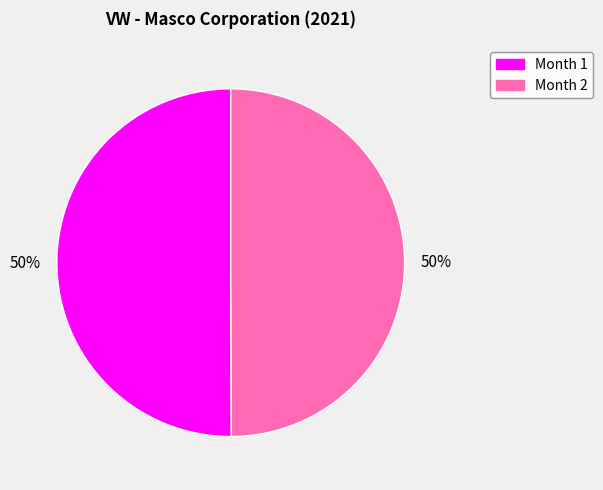

How many slices are in this pie chart?

2